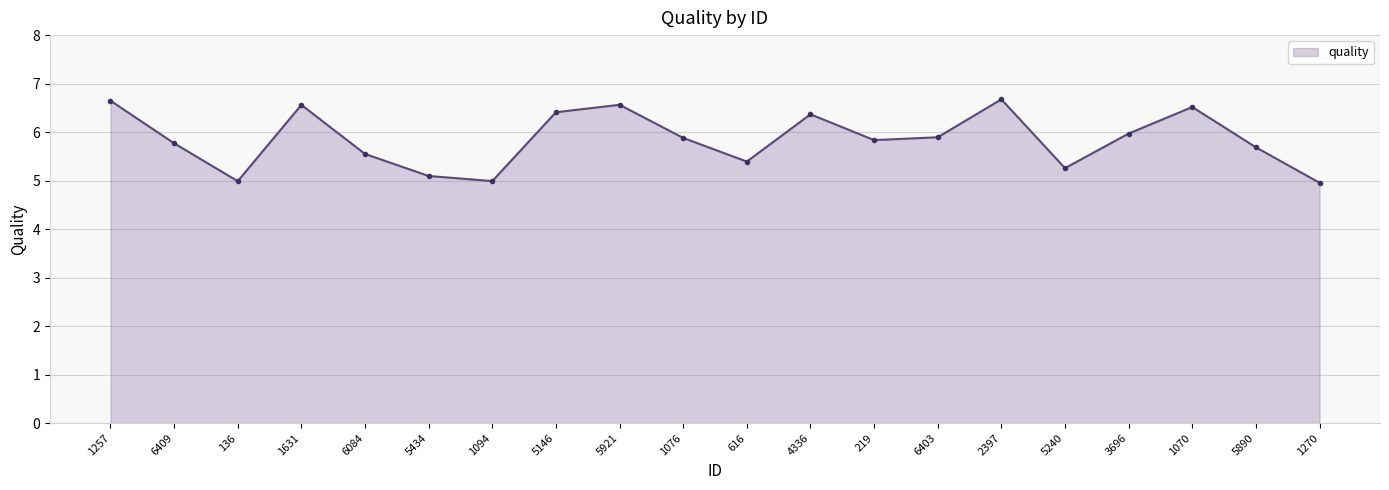

The value at 6403 is 9.6. True or false?

False